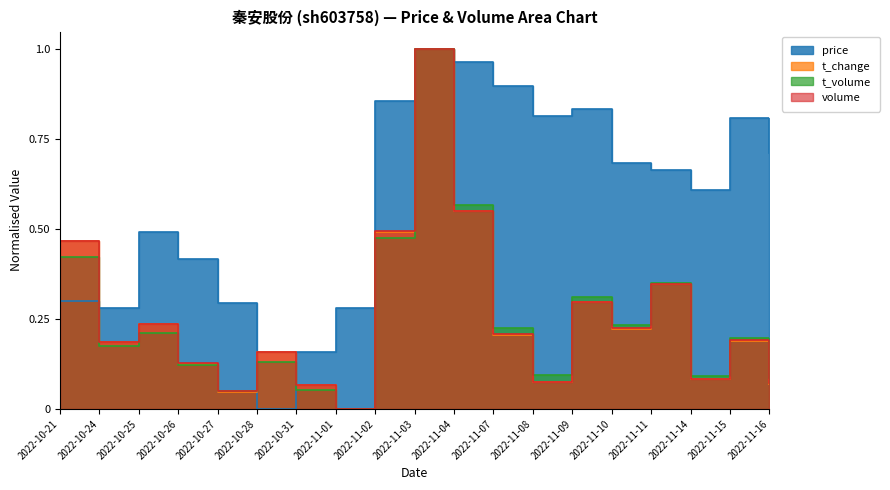

What are all the series names shown in the legend?

price, t_change, t_volume, volume